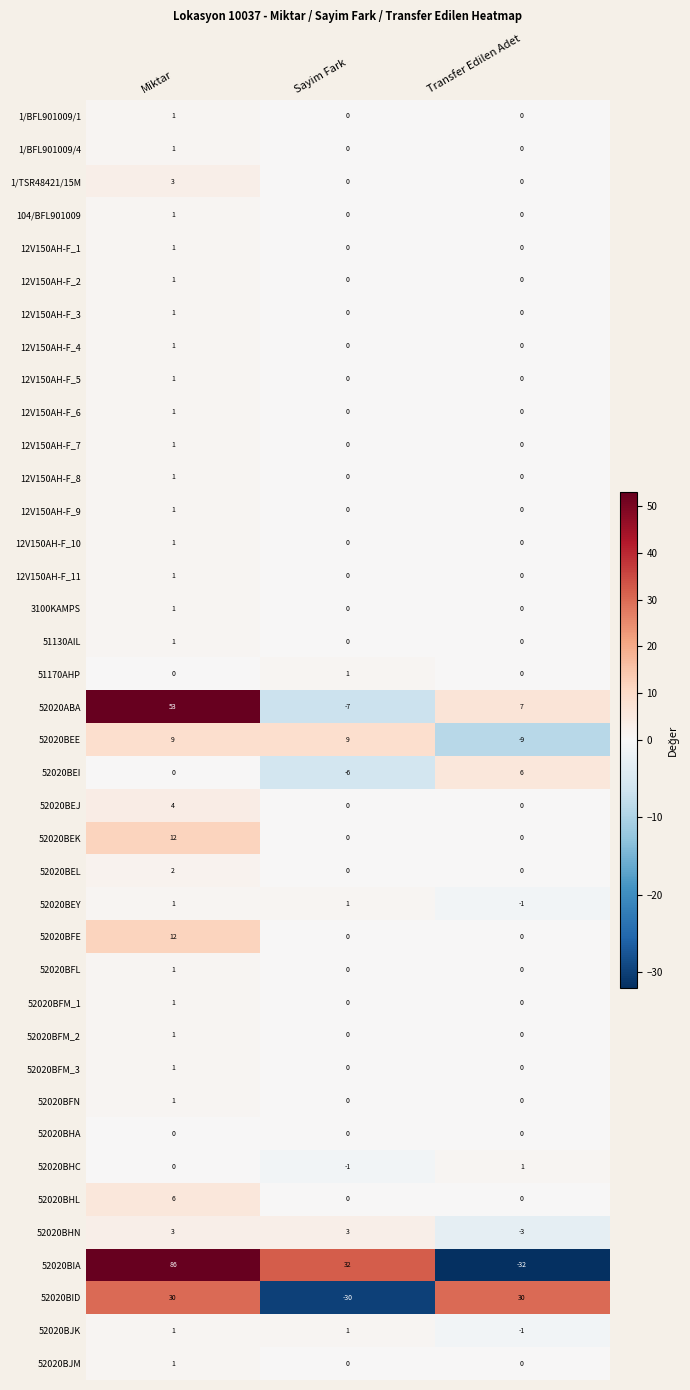

What is the total value across all series at Sayim Fark?

3